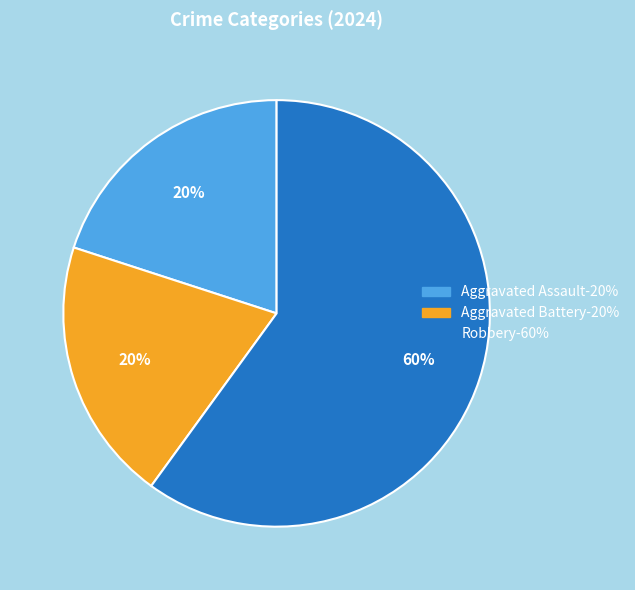

Is there a majority slice in this chart?

Yes